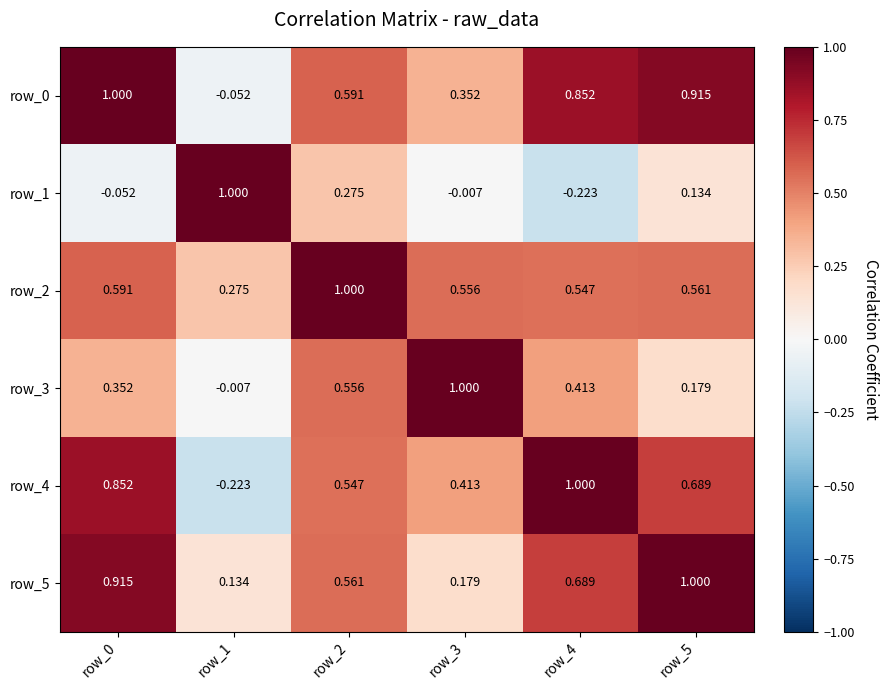

Rank the categories by row_3 value from highest to lowest.

row_3, row_2, row_4, row_0, row_5, row_1